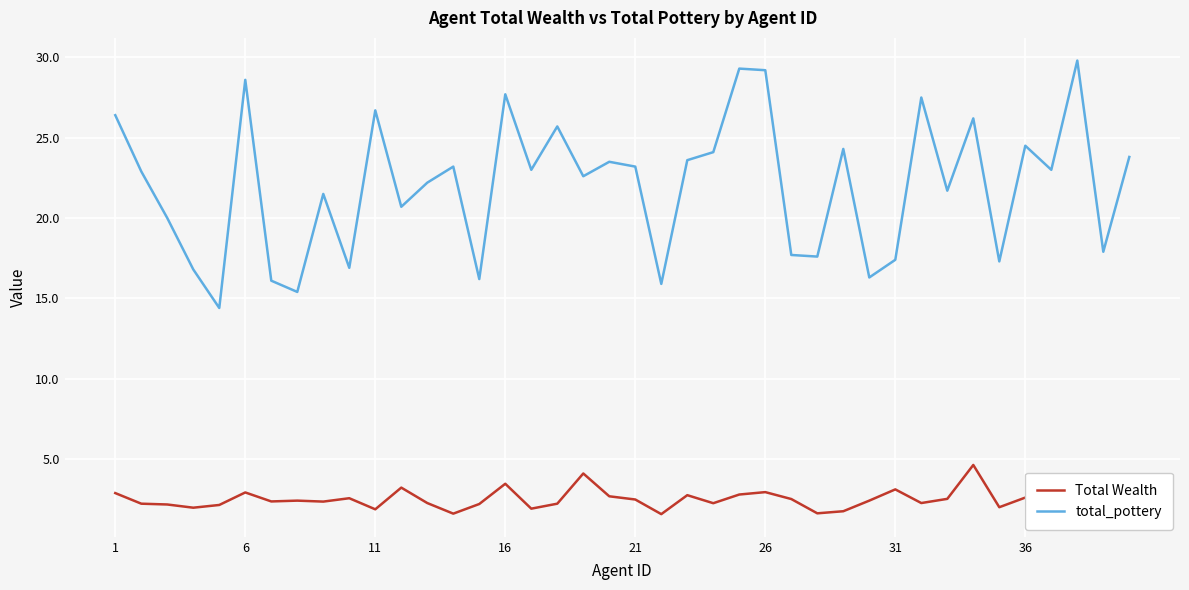

What is the average value of the total_pottery series?

22.0